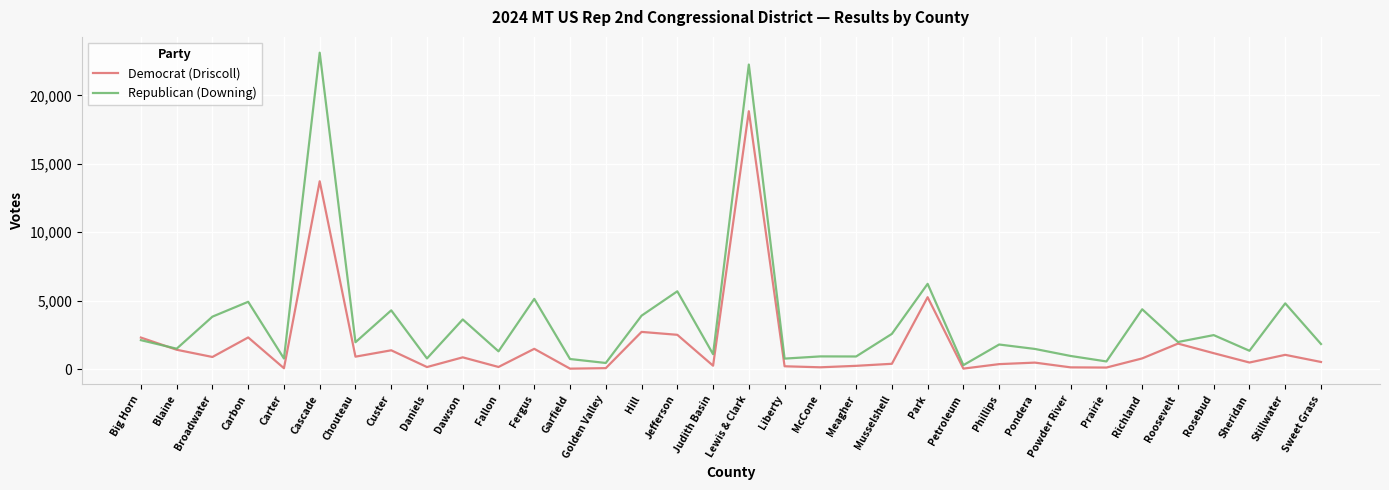

Rank the series by their average value, from highest to lowest.

Republican (Downing), Democrat (Driscoll)